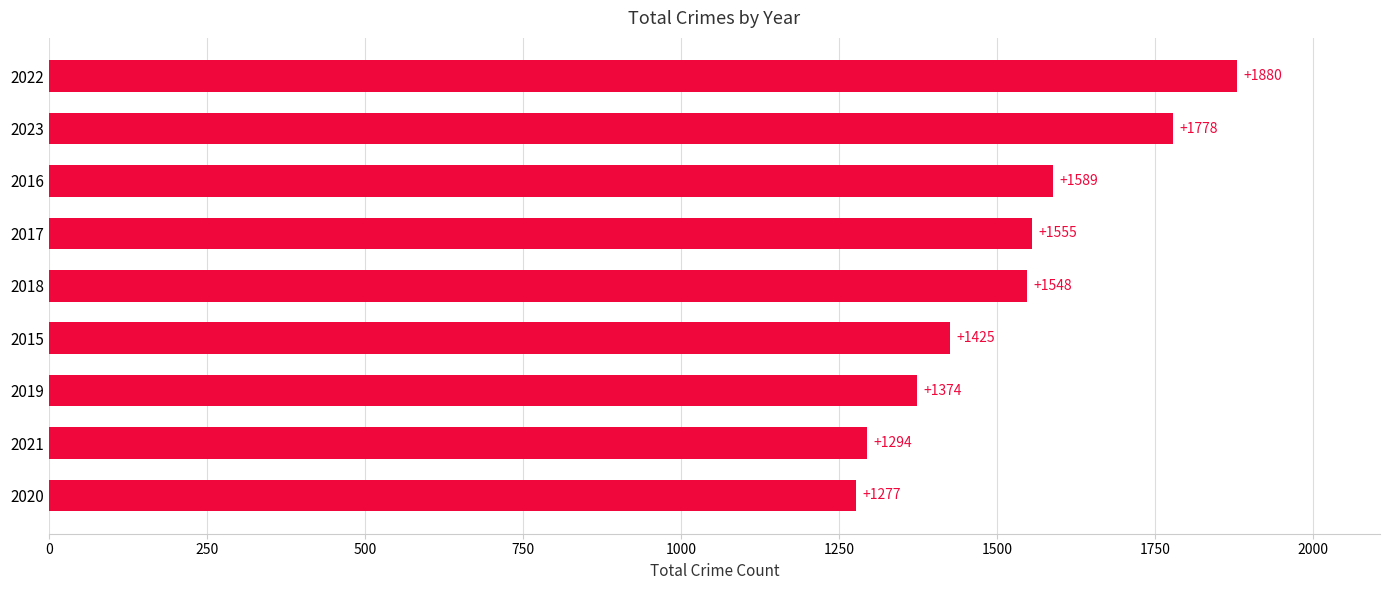

True or false: the data shows 552 at 2016.

False